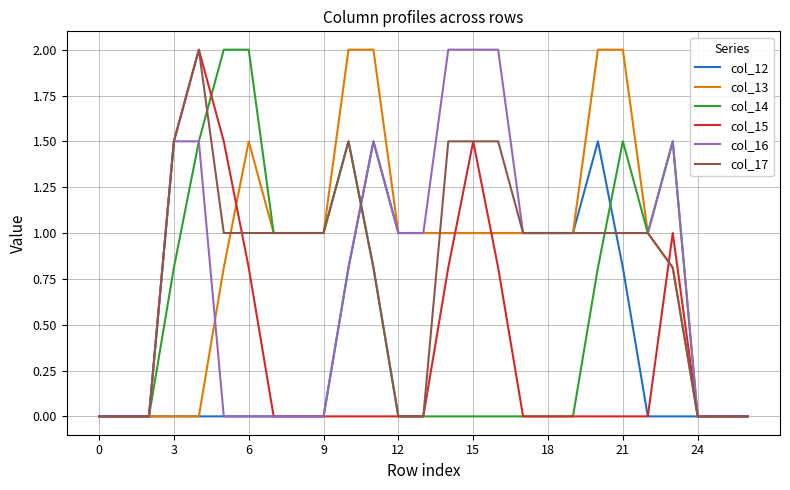

What is the greatest value displayed?

2.0